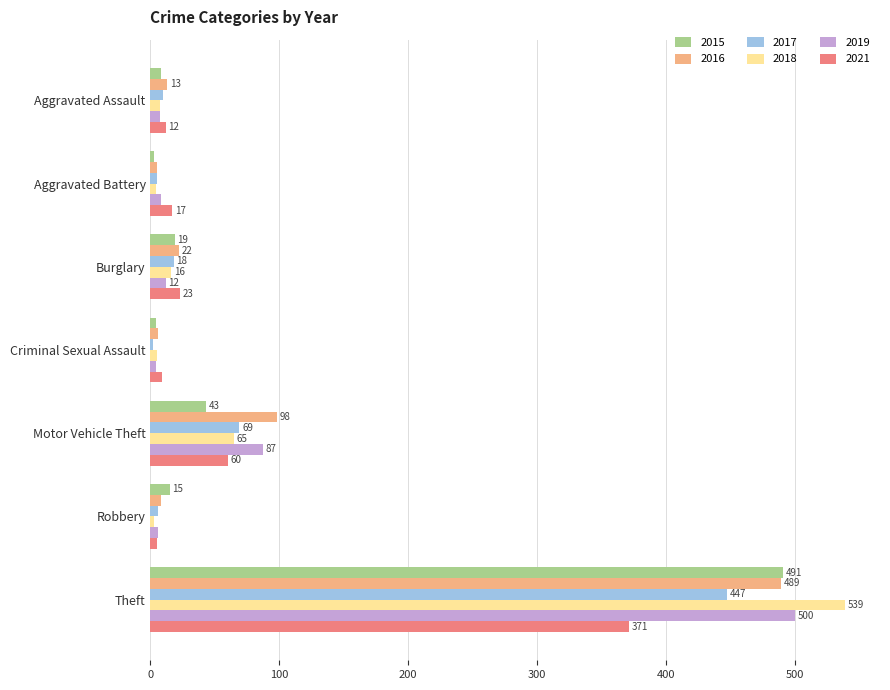

What is the maximum value for 2016?

489